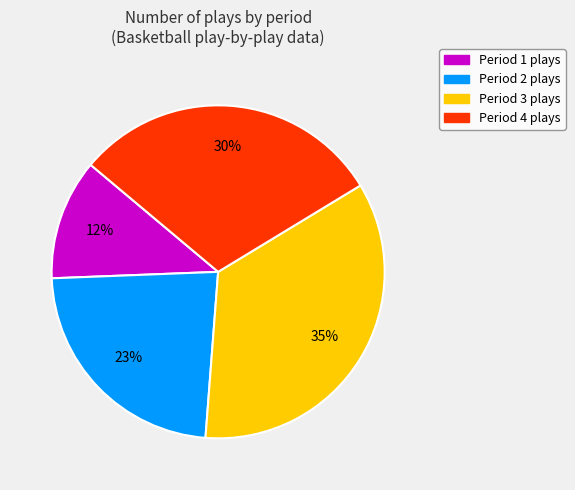

Is it true that Period 1 is 12% of the pie?

True